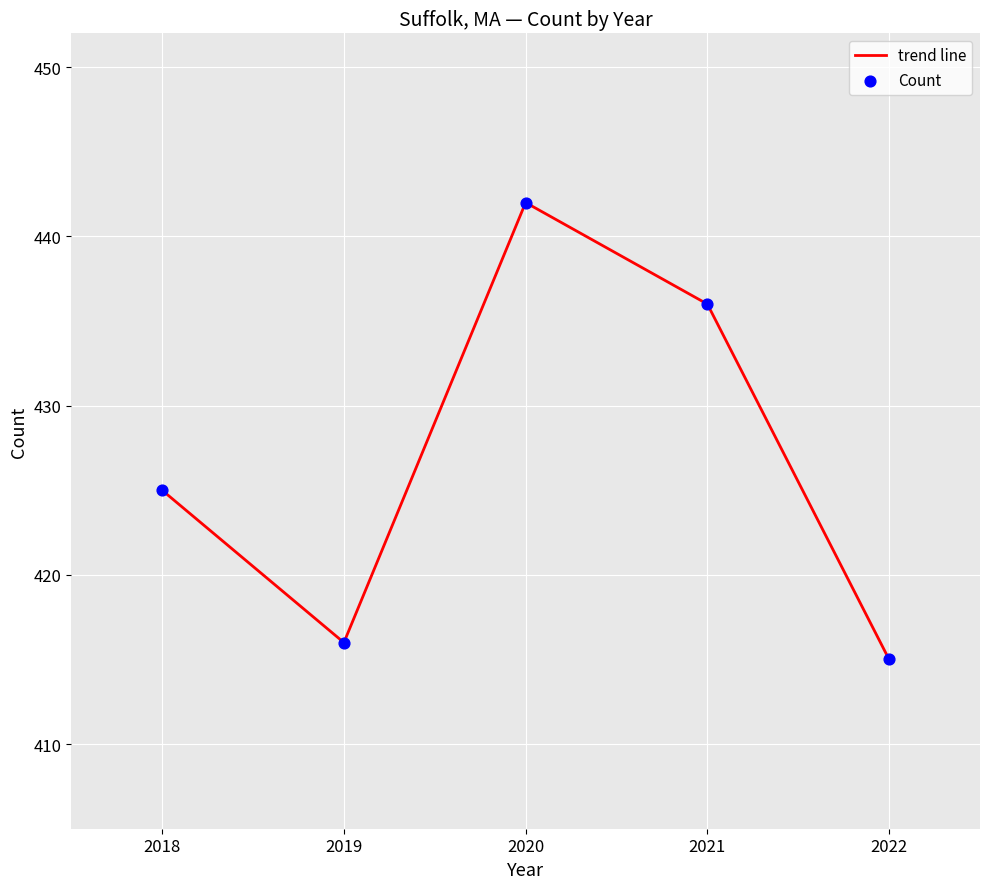

List the labels in order of value, largest first.

2020, 2021, 2018, 2019, 2022